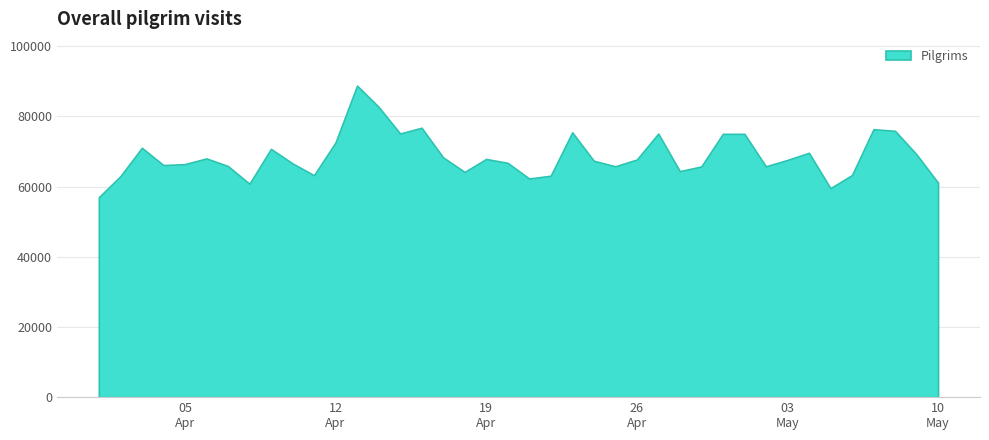

What is the label of the 29th point from the right?

2022-04-12